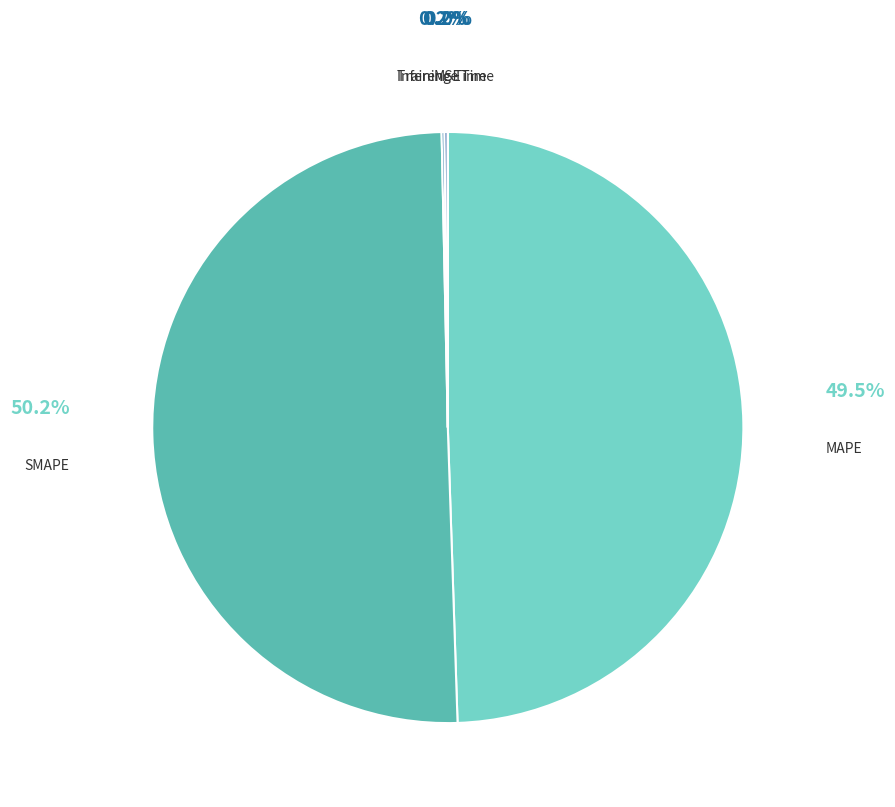

What is the largest slice in the pie chart?

SMAPE